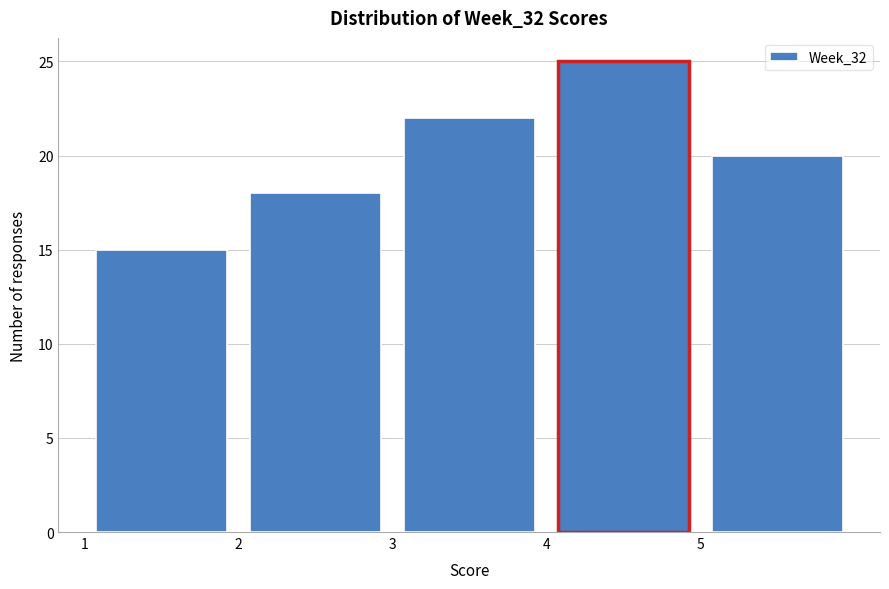

What is the height of the bar covering 2 to 3 on the x-axis? The values are not printed on the chart, so give them approximately, as read against the axis.

18